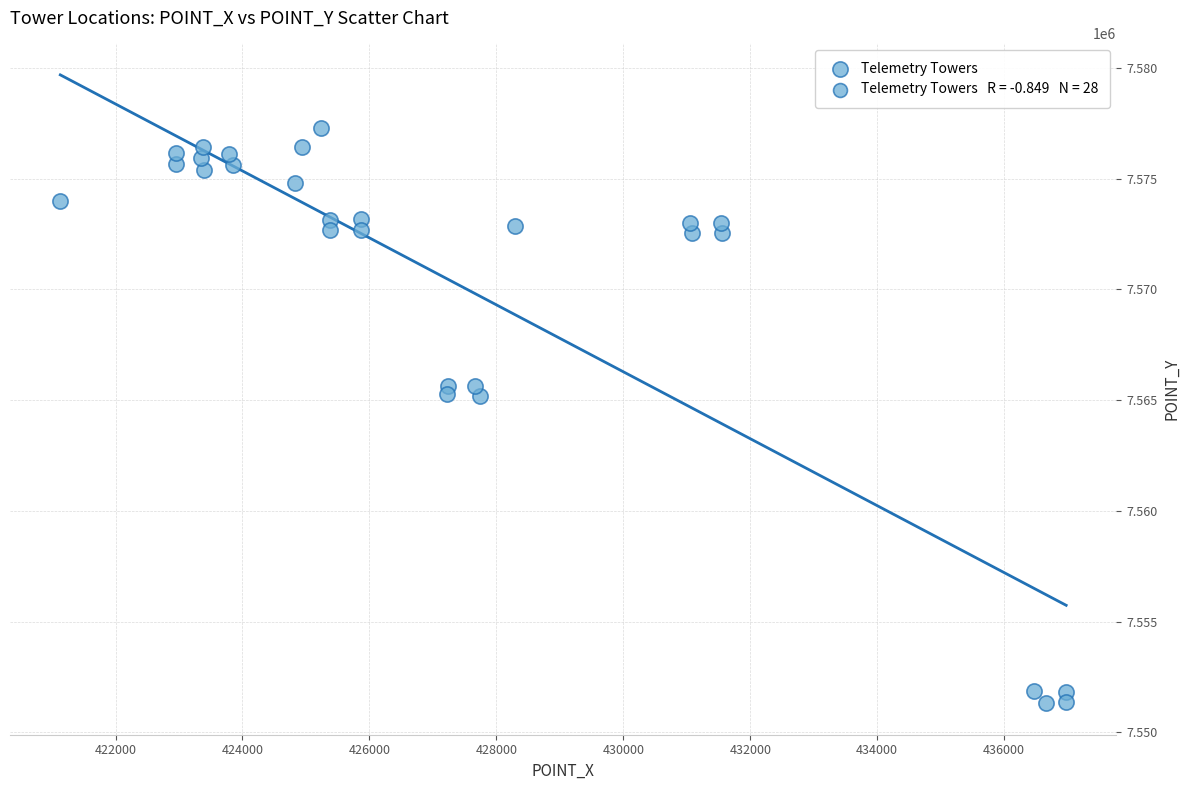

What is the range of X values (max minus min)?

15846.7